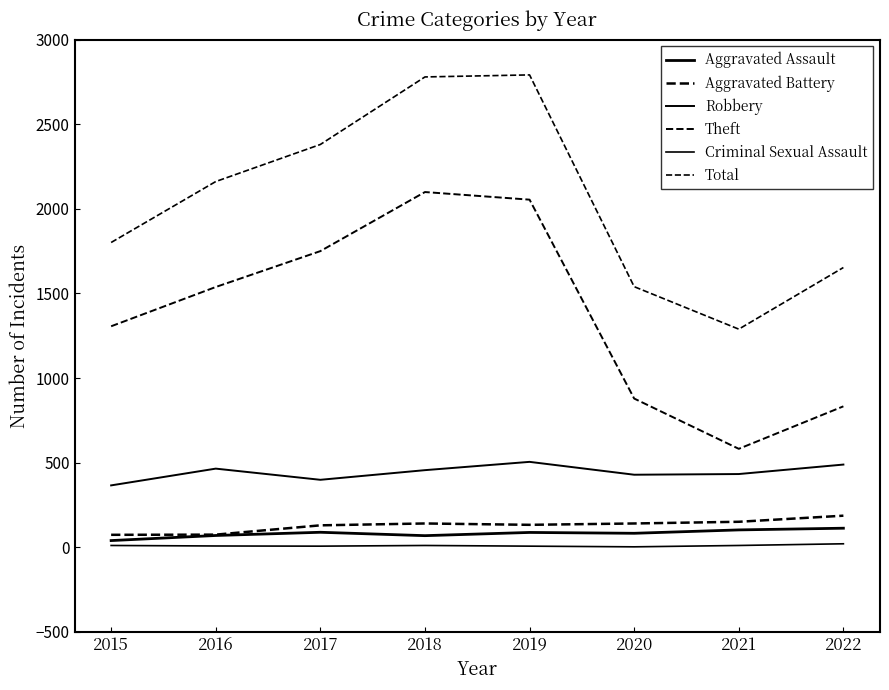

Is this an area chart (filled region under the line)?

No